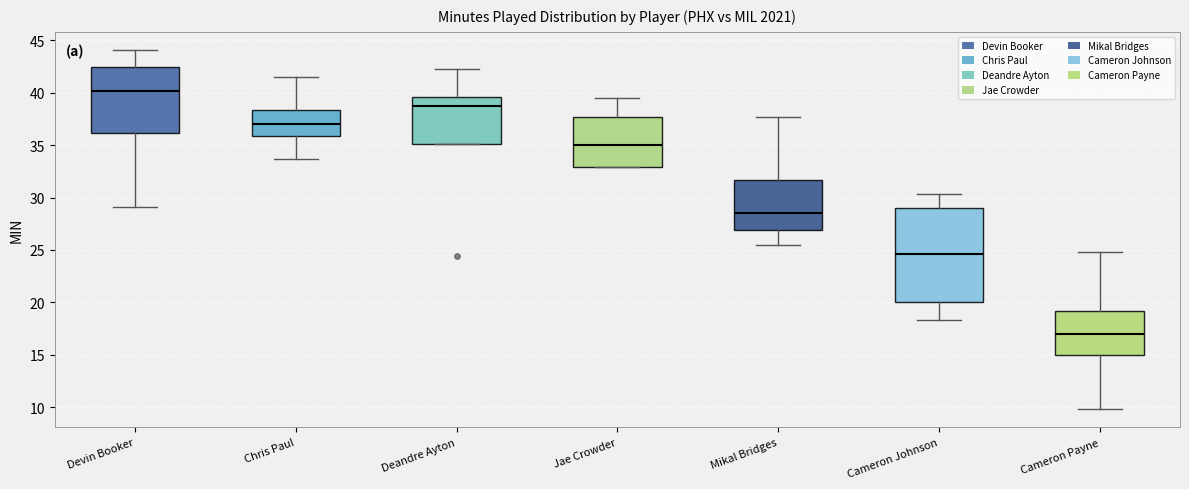

Which box is the tallest, from its lower edge to its upper edge?

Cameron Johnson